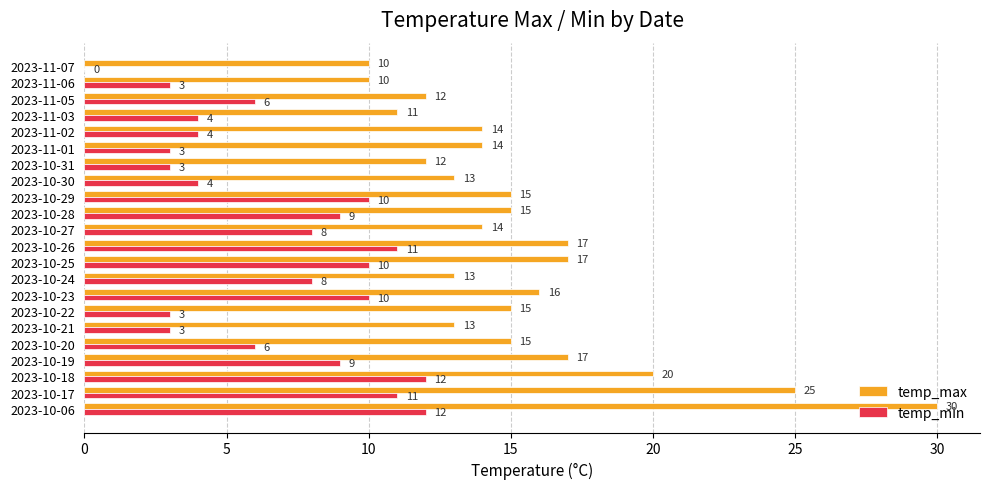

Which label corresponds to the largest value in the chart?

2023-10-06